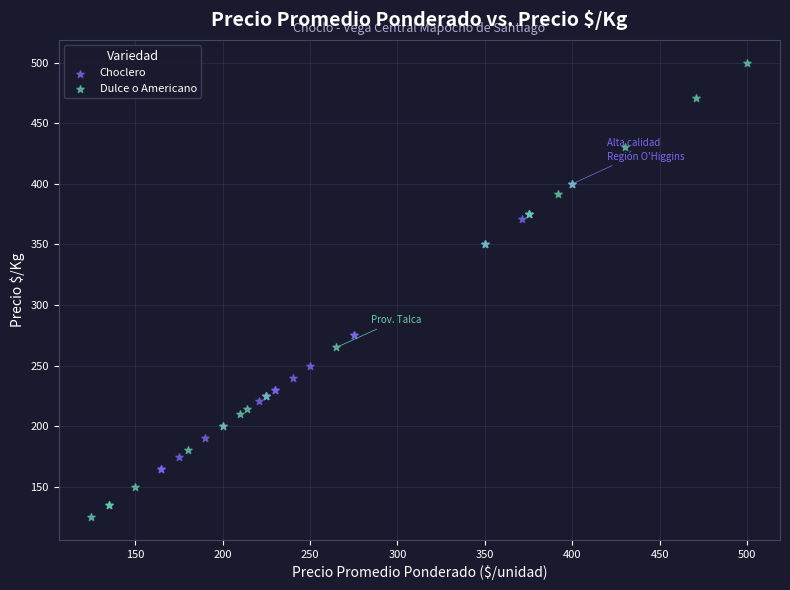

Which series has the largest Y range (max minus min)?

Dulce o Americano